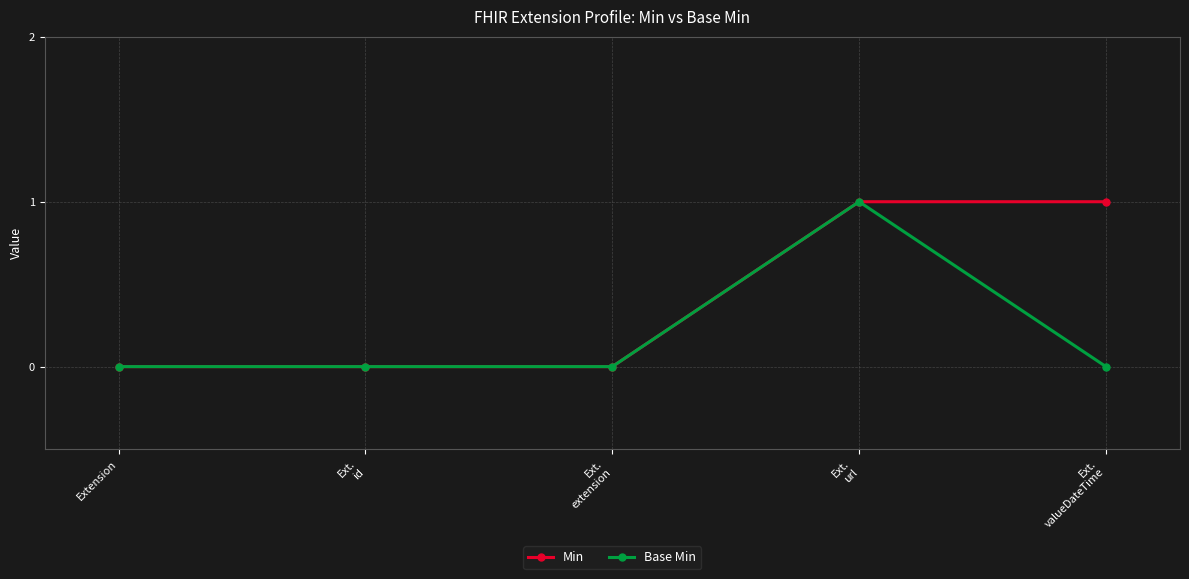

The value of Base Min at Ext.
extension is 0. True or false?

True